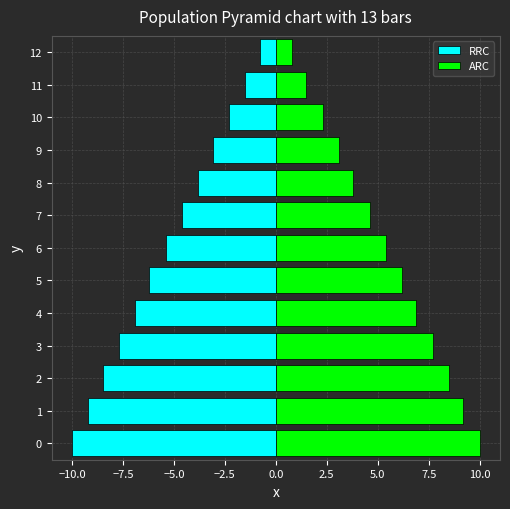

What is the average value of the RRC series?

-5.4